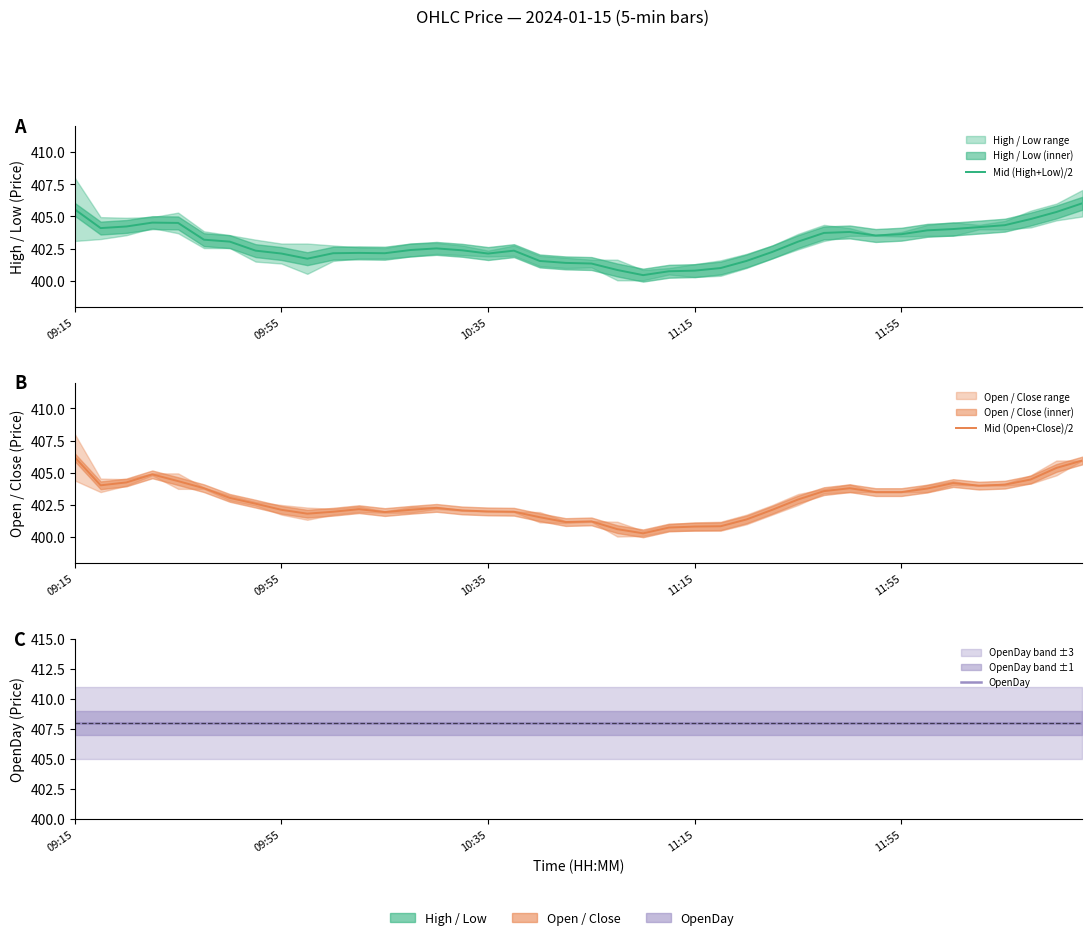

Is the value of OpenDay at 31 greater than the value of Mid (High+Low)/2 at 22?

Yes